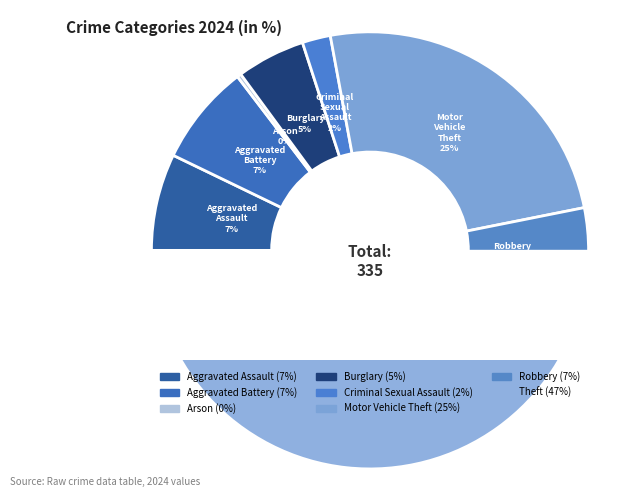

To the nearest percent, what is the difference between the largest and smallest slice percentages?

47%